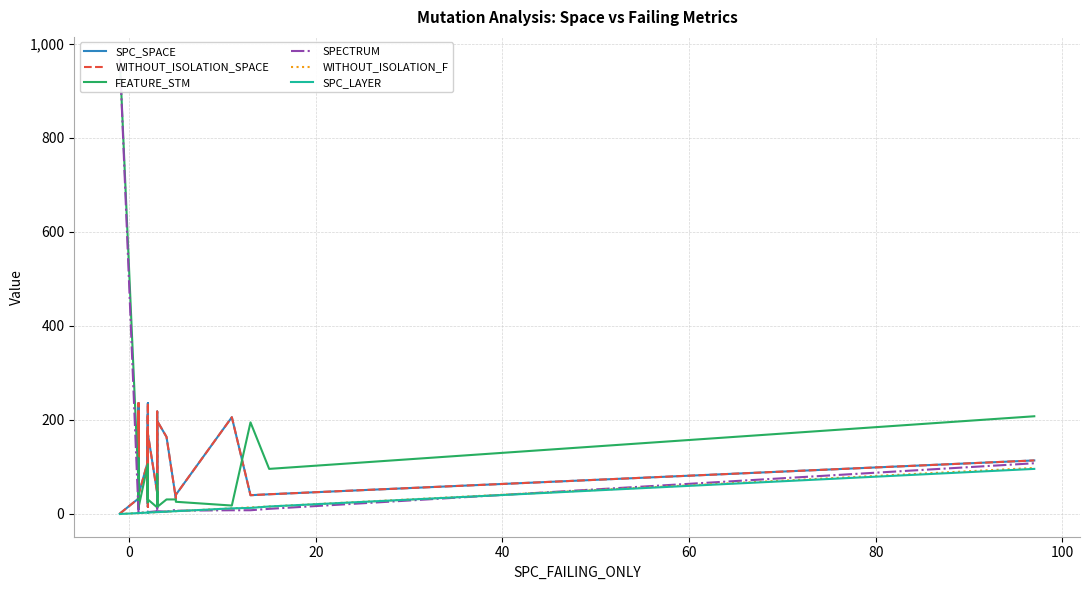

What is the difference between the second highest and second lowest values in the FEATURE_STM series?

194